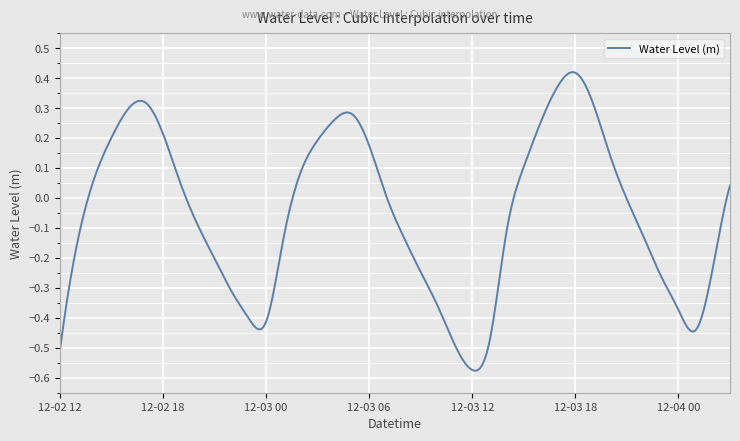

What is the difference between the maximum and minimum values?

1.0